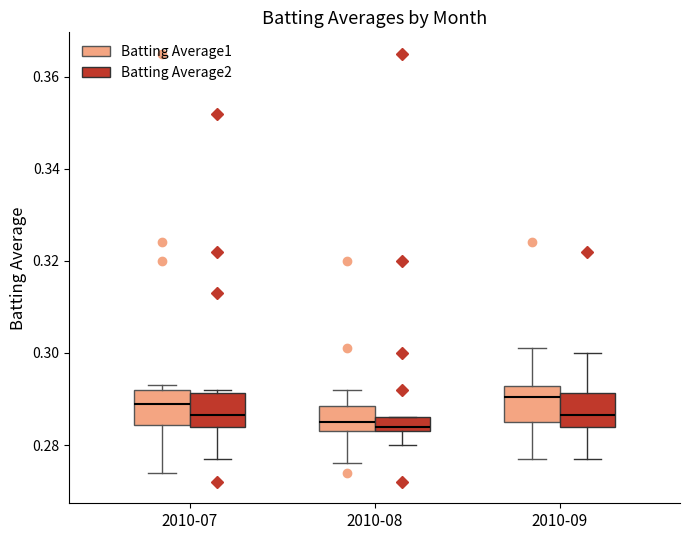

Reading left to right, transcribe this box plot: for each box, give where its median line is, the range the box spans, and where its two whiskers end, as read against the y-axis. The values are not printed on the chart, so give them approximately, as read against the axis.

2010-07 (Batting Average1): median 0.290, box 0.284 to 0.292, whiskers 0.274 to 0.294
2010-07 (Batting Average2): median 0.286, box 0.284 to 0.292, whiskers 0.278 to 0.292 (just above the box's upper edge)
2010-08 (Batting Average1): median 0.286, box 0.284 to 0.288, whiskers 0.276 to 0.292
2010-08 (Batting Average2): median 0.284 (just above the box's lower edge), box 0.284 to 0.286, whiskers 0.280 to 0.286
2010-09 (Batting Average1): median 0.290, box 0.286 to 0.292, whiskers 0.278 to 0.302
2010-09 (Batting Average2): median 0.286, box 0.284 to 0.292, whiskers 0.278 to 0.300